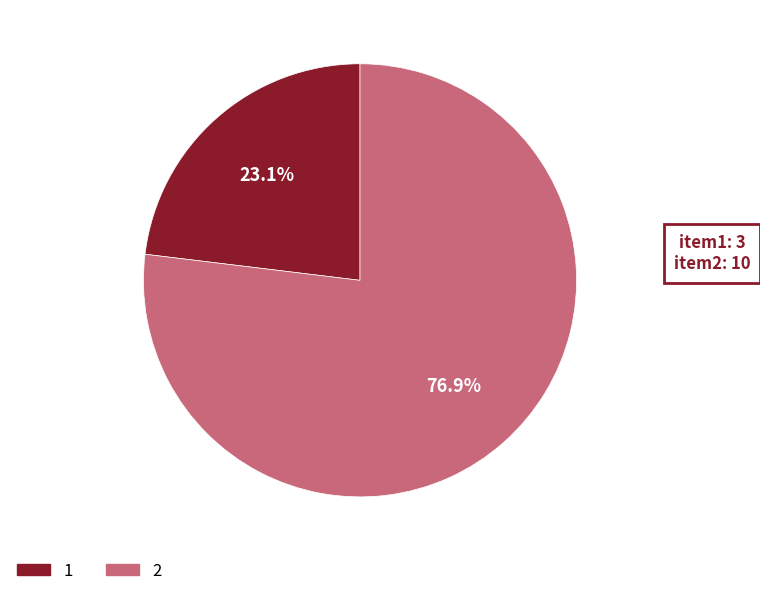

How many slices are in this pie chart?

2